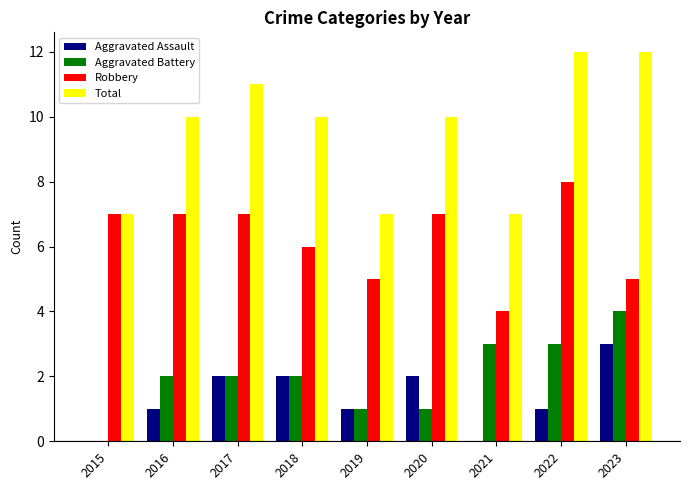

What is the total value across all series at 2016?

20